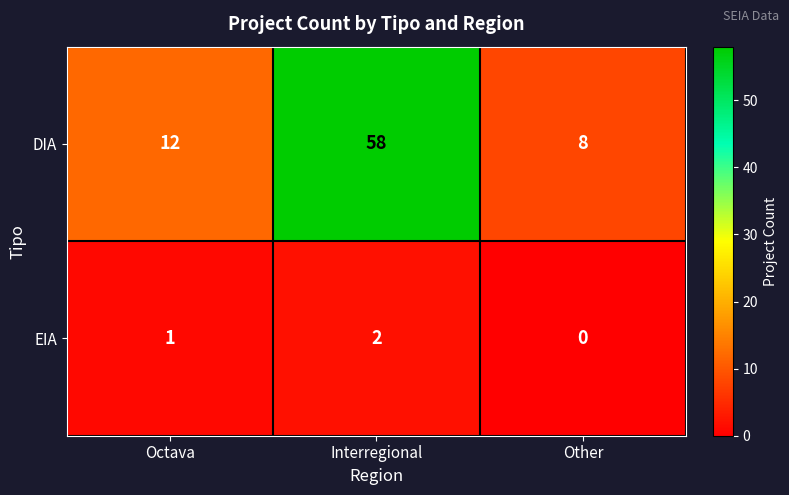

What is the total value across all series at Interregional?

60